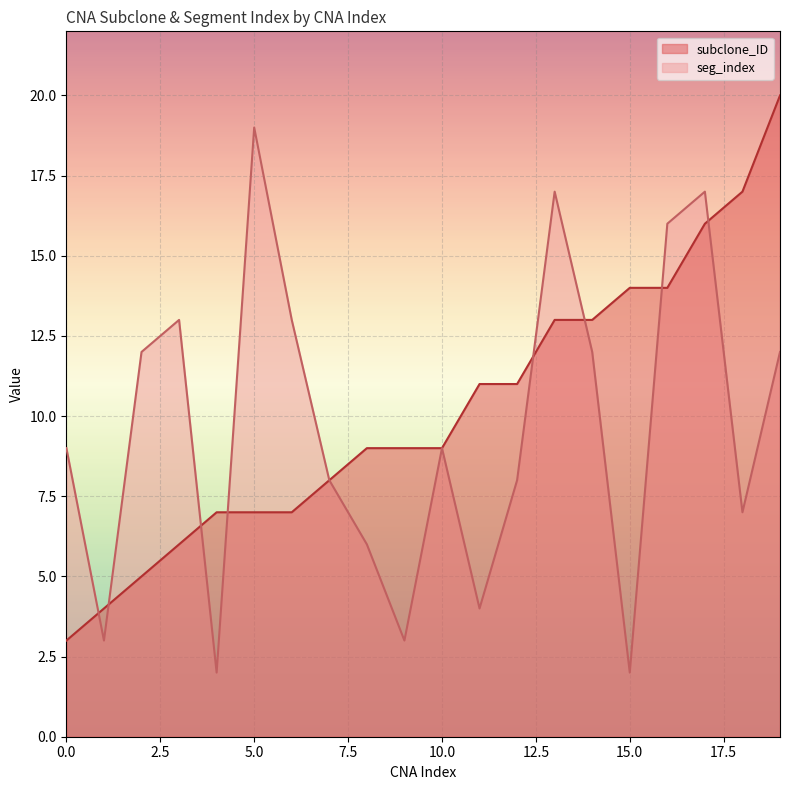

True or false: seg_index has more than 0 interior local peaks.

True